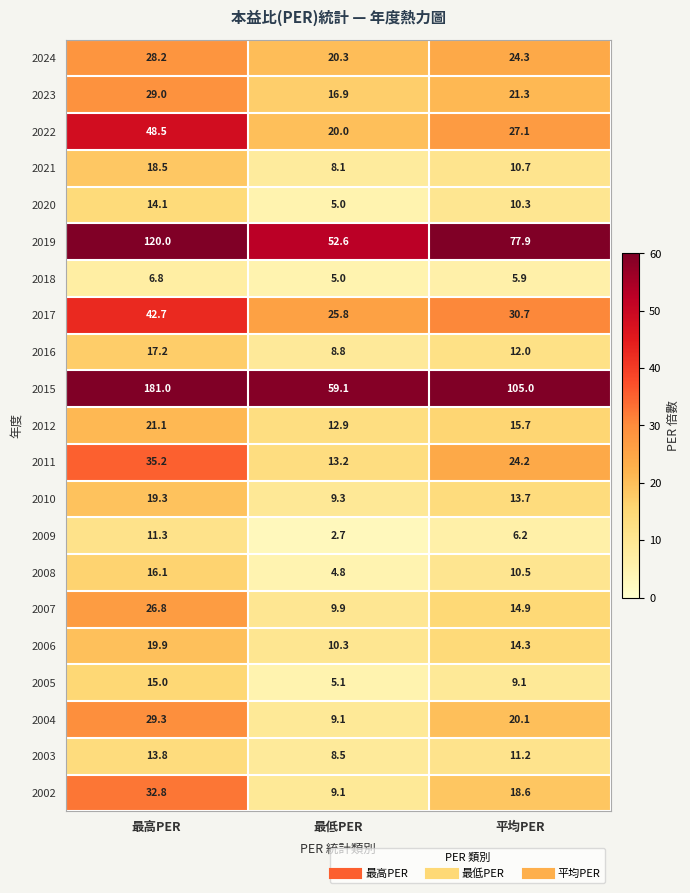

How many series are shown in this chart?

21